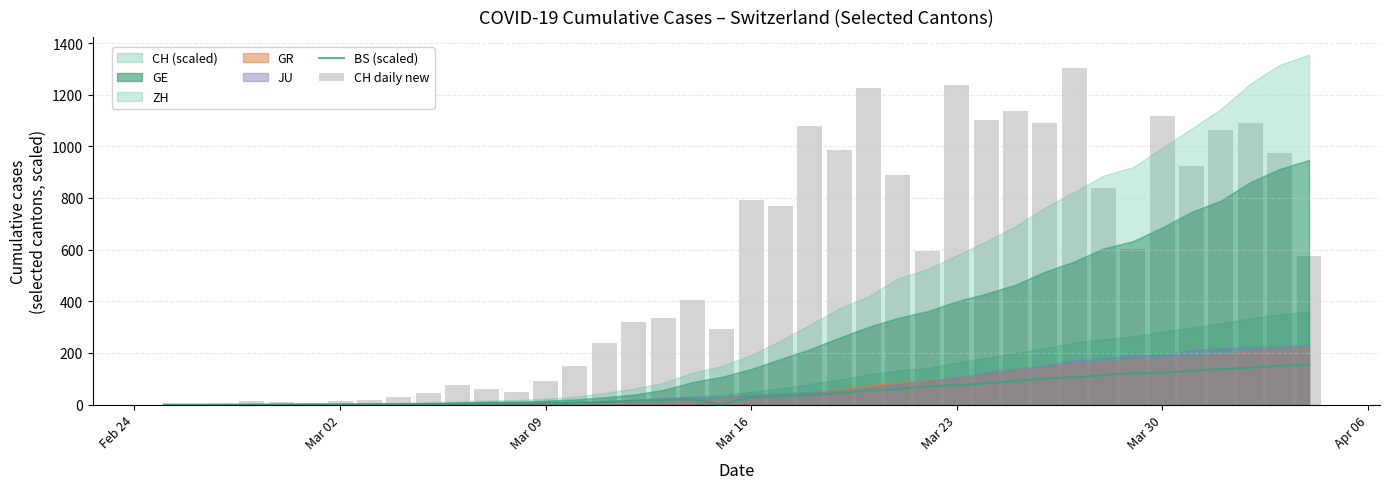

Where is BS (scaled) nearest to the value 76?

Mar 23